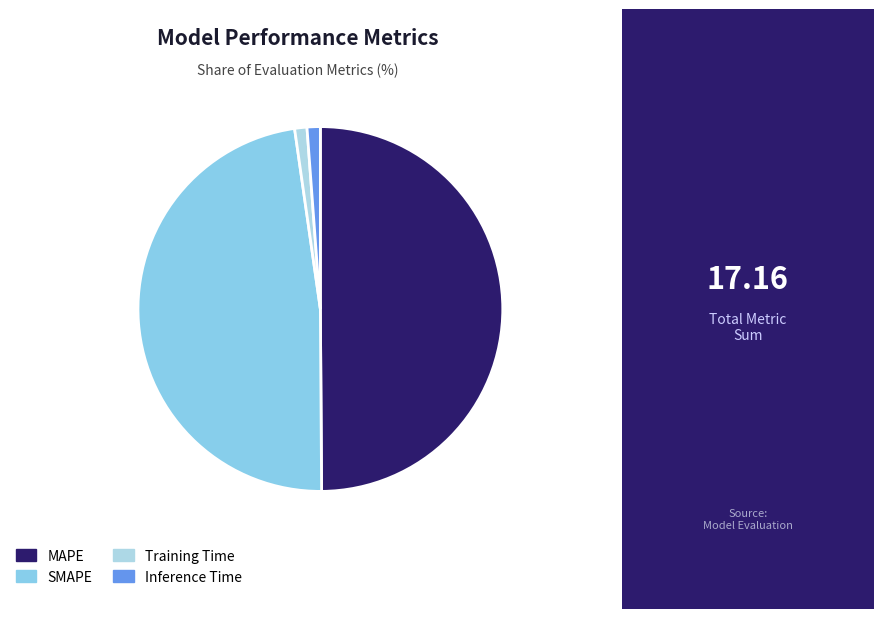

To the nearest percent, what percentage of the pie is MAPE?

50%